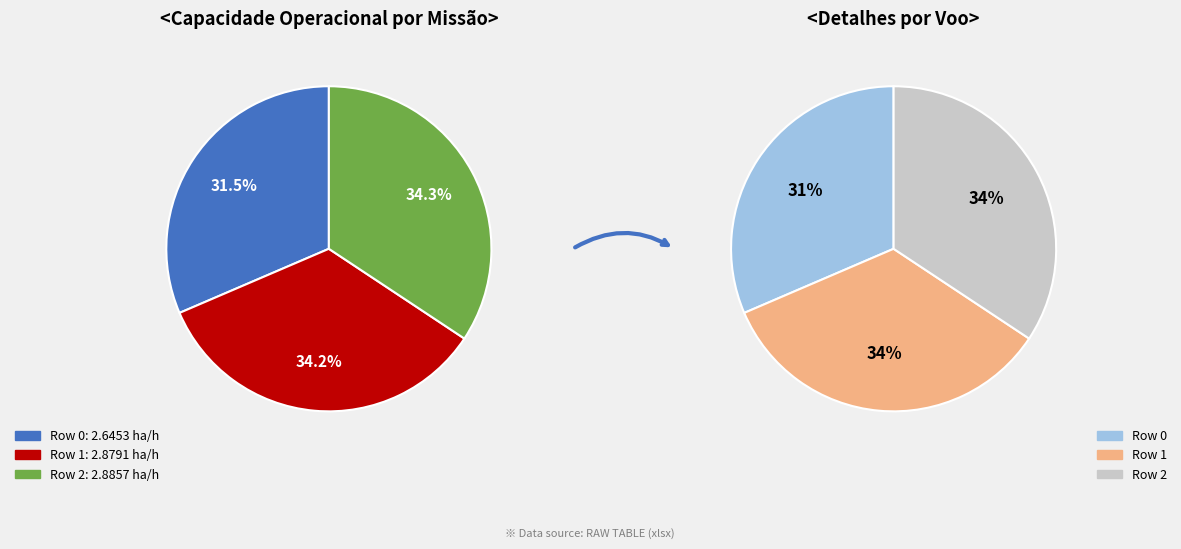

Is there any slice that represents more than half of the pie?

No